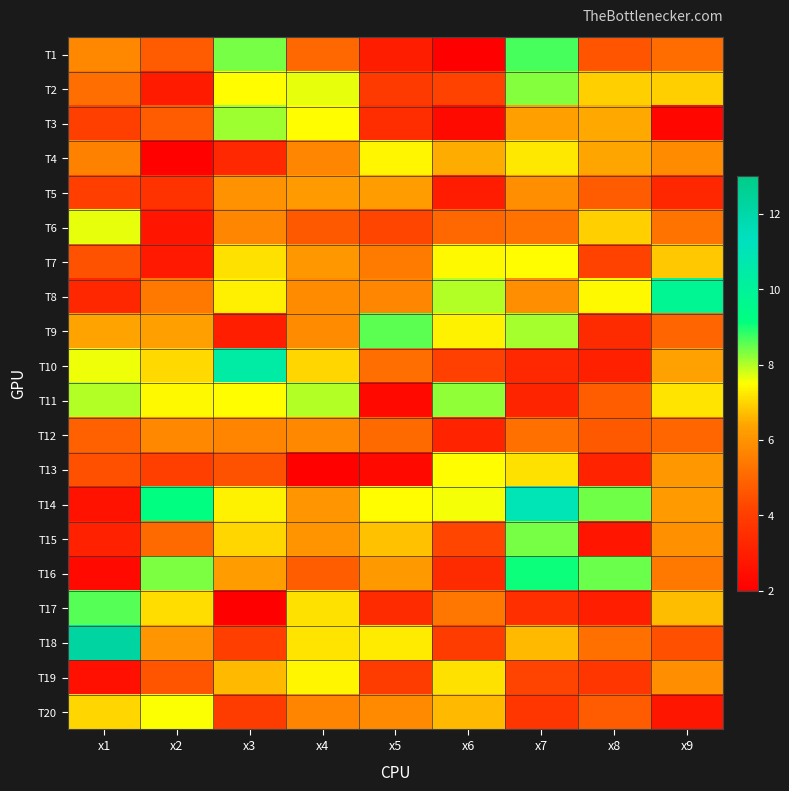

At which category is the sum across all series the highest?

x7